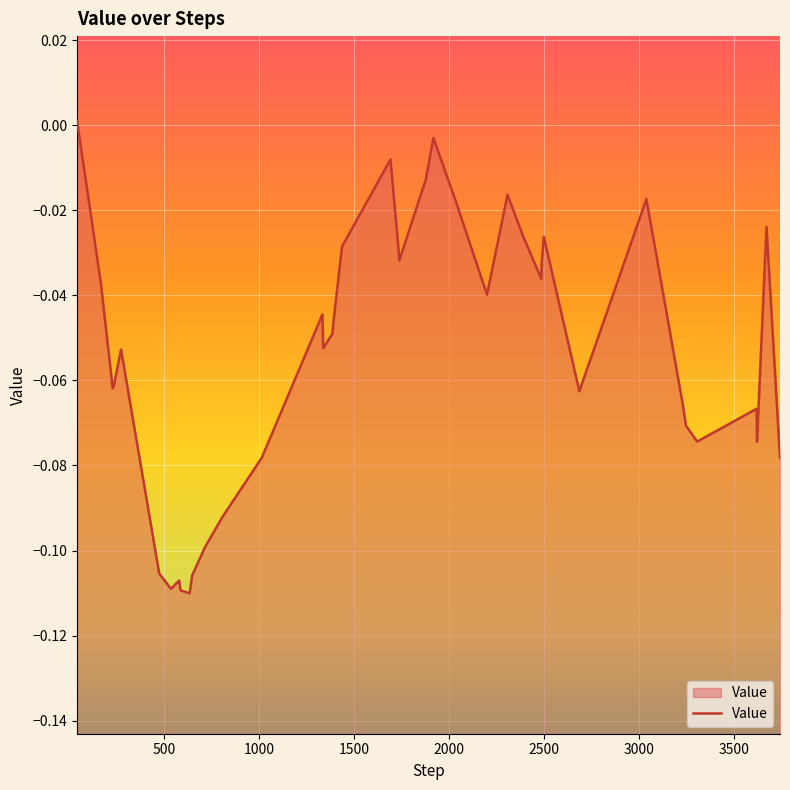

What is the value of the 32nd point from the left?

-0.1